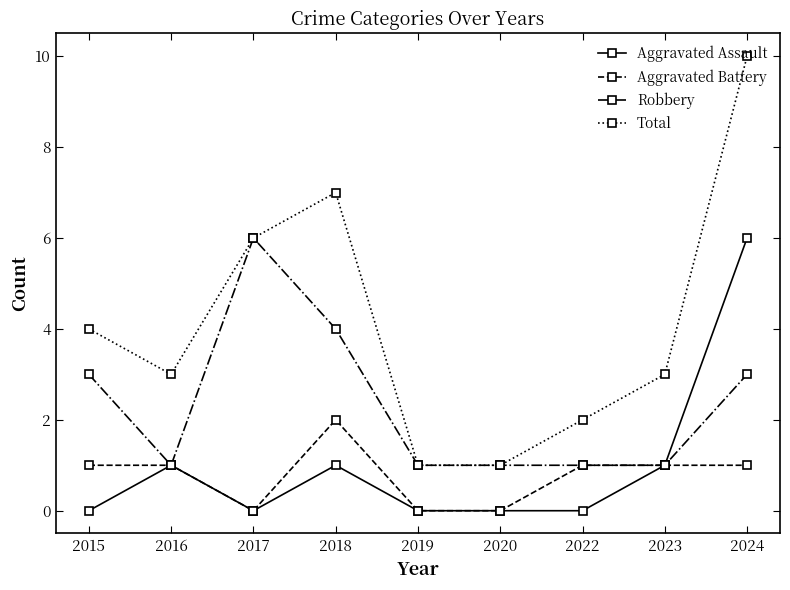

Count the number of categories in the chart.

9